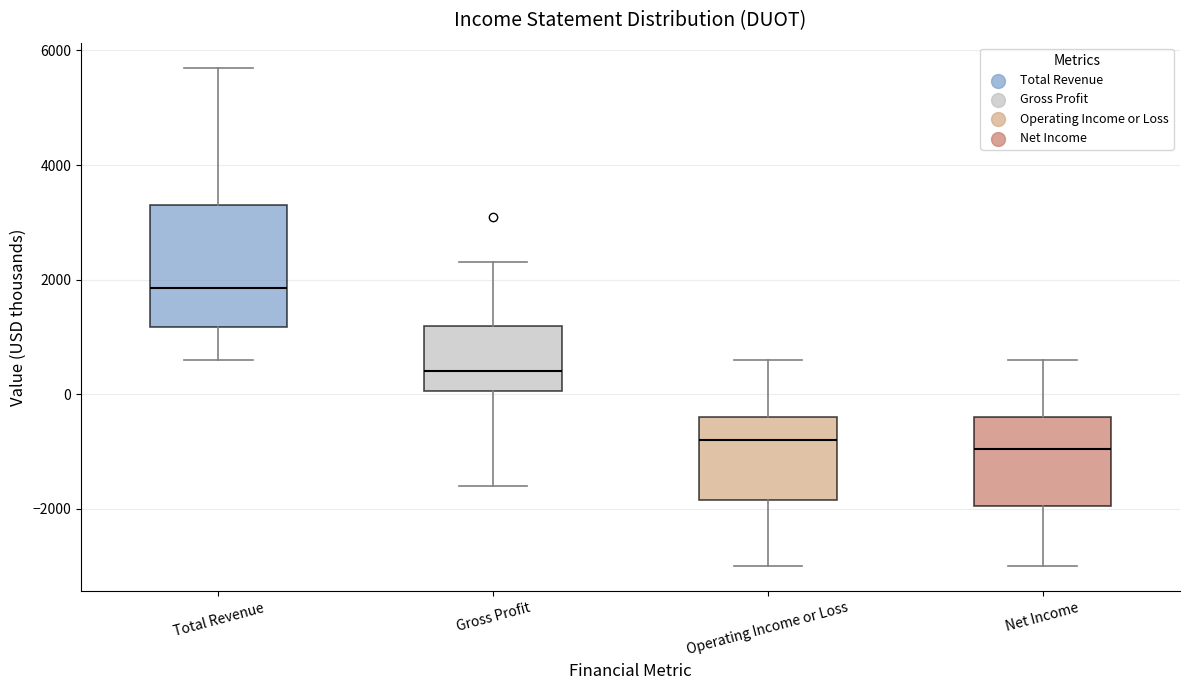

Where is the upper edge of the box for Gross Profit on the y-axis? The values are not printed on the chart, so give them approximately, as read against the axis.

1200